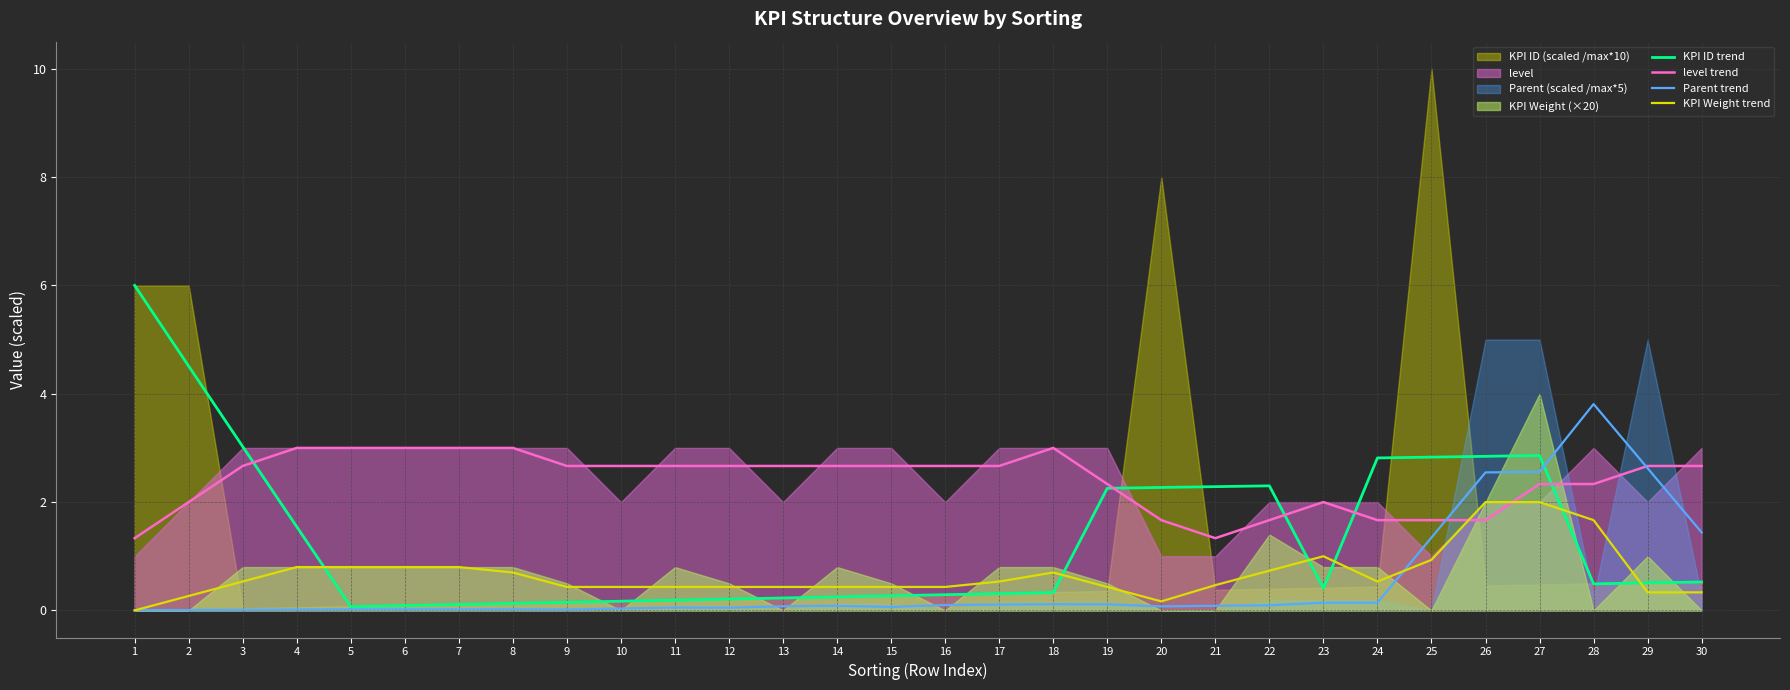

Which series has the largest total across all categories?

level trend